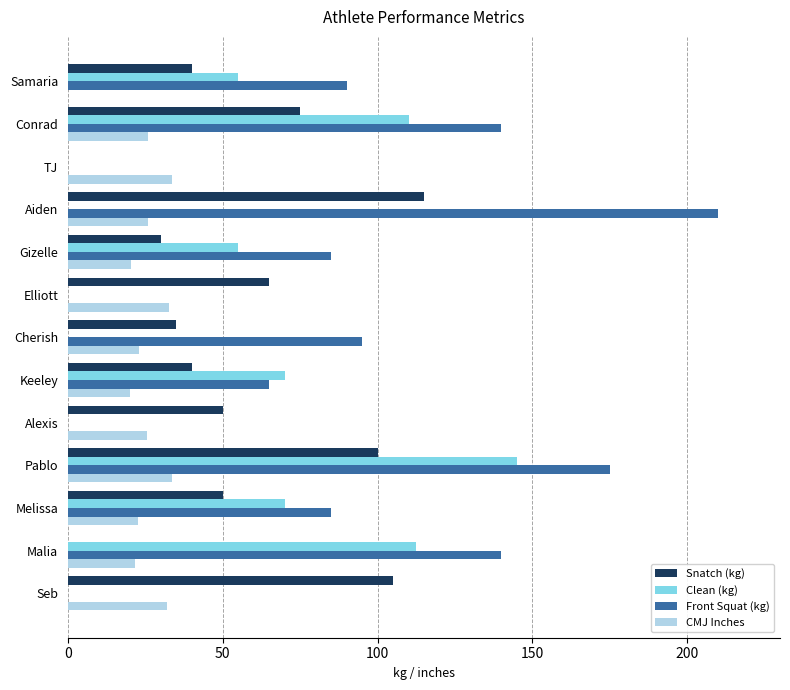

Read the Clean (kg) value at Keeley.

70.0